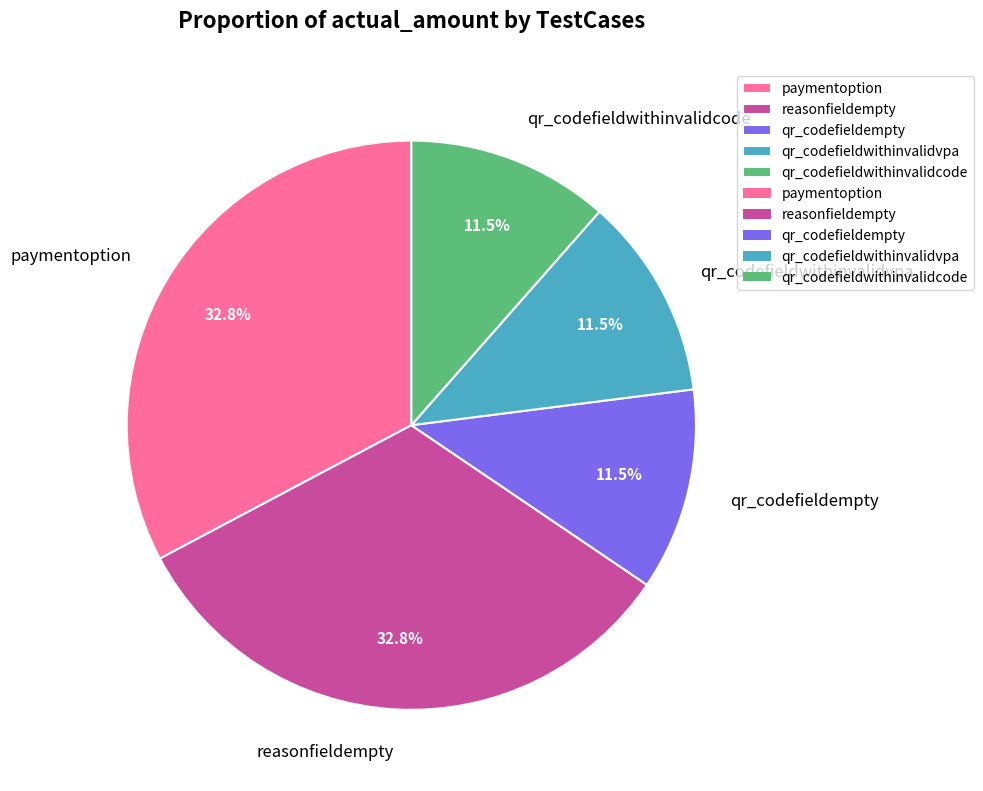

To the nearest percent, what percentage of the pie is reasonfieldempty?

33%